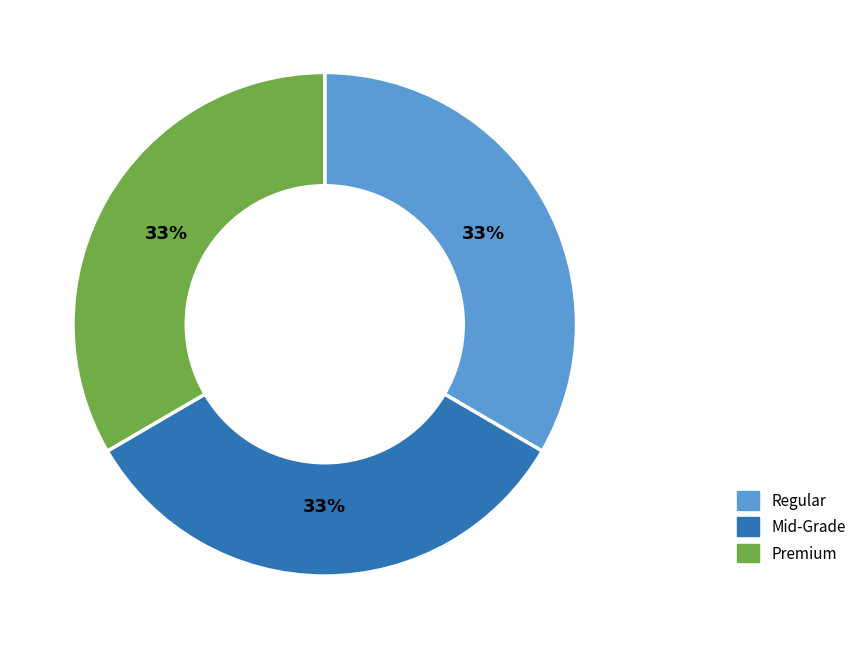

Is there a majority slice in this chart?

No